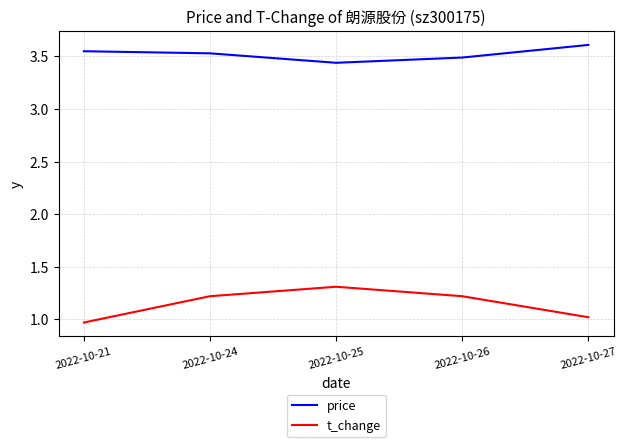

Rank the series at 2022-10-26 from lowest to highest value.

t_change, price